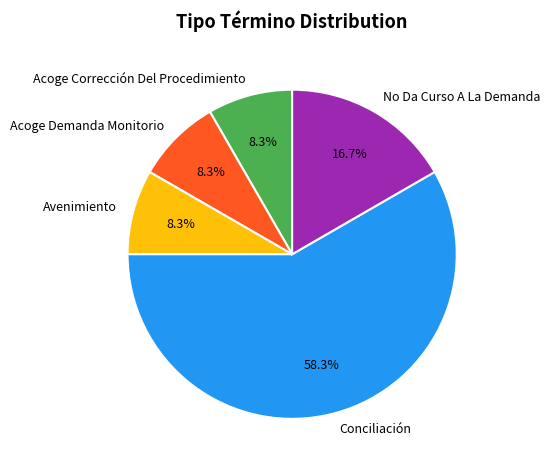

Which category has the biggest portion of the pie?

Conciliación